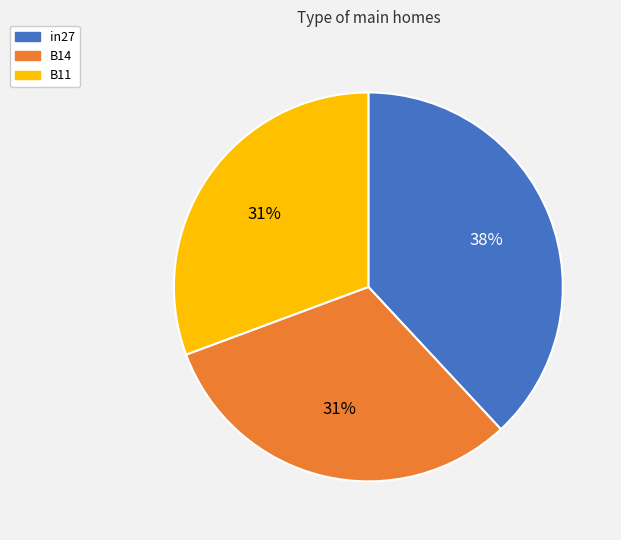

Does B11 account for over 50% of the chart?

No